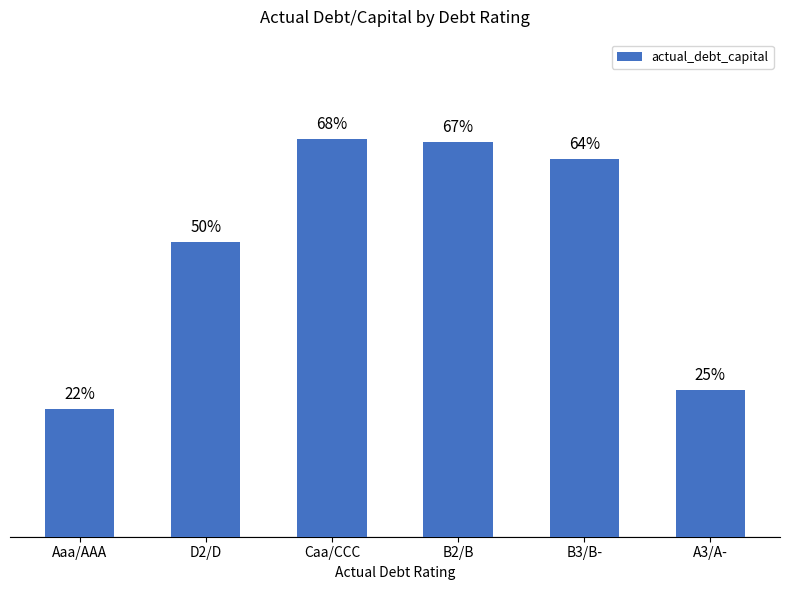

Are the bars grouped side by side (vs. stacked)?

No